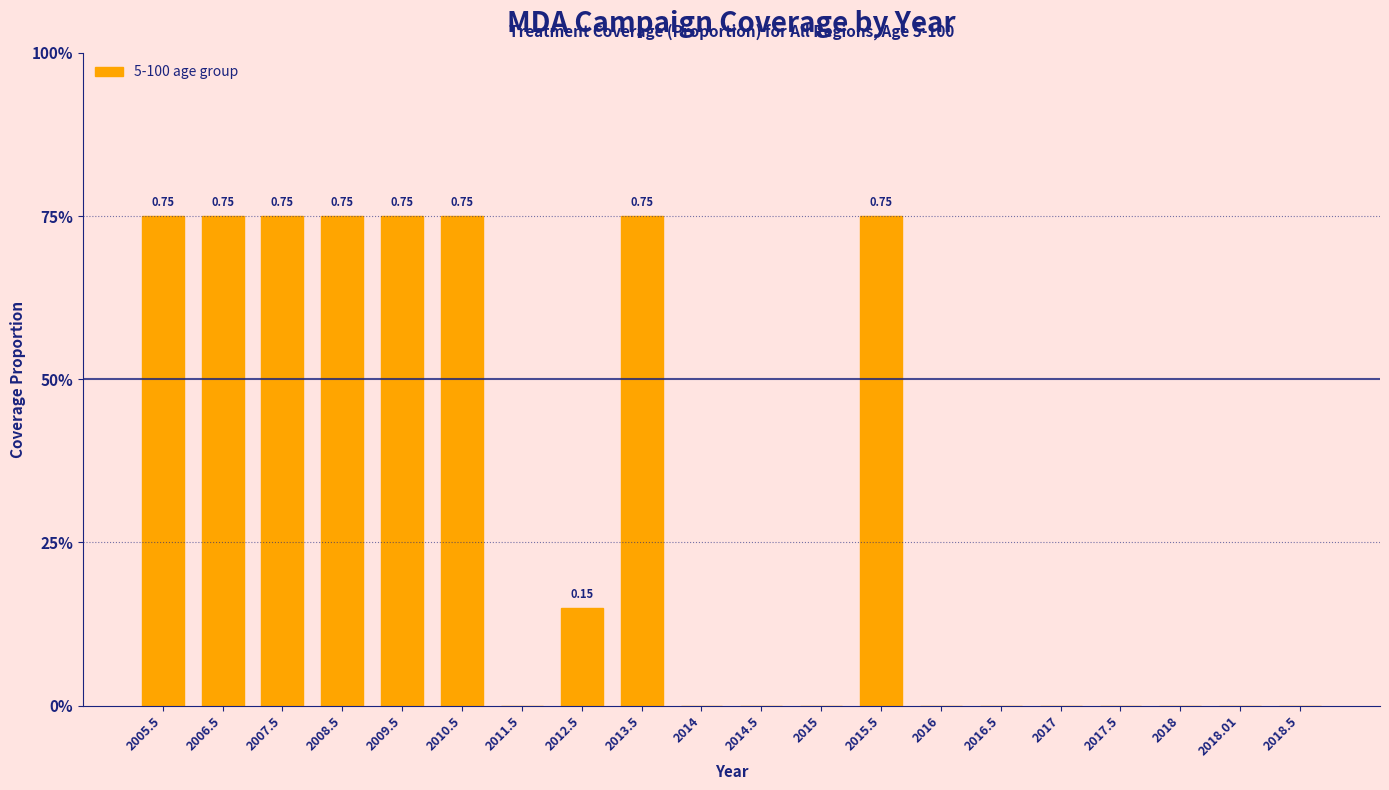

What is the maximum value shown in the chart?

0.8